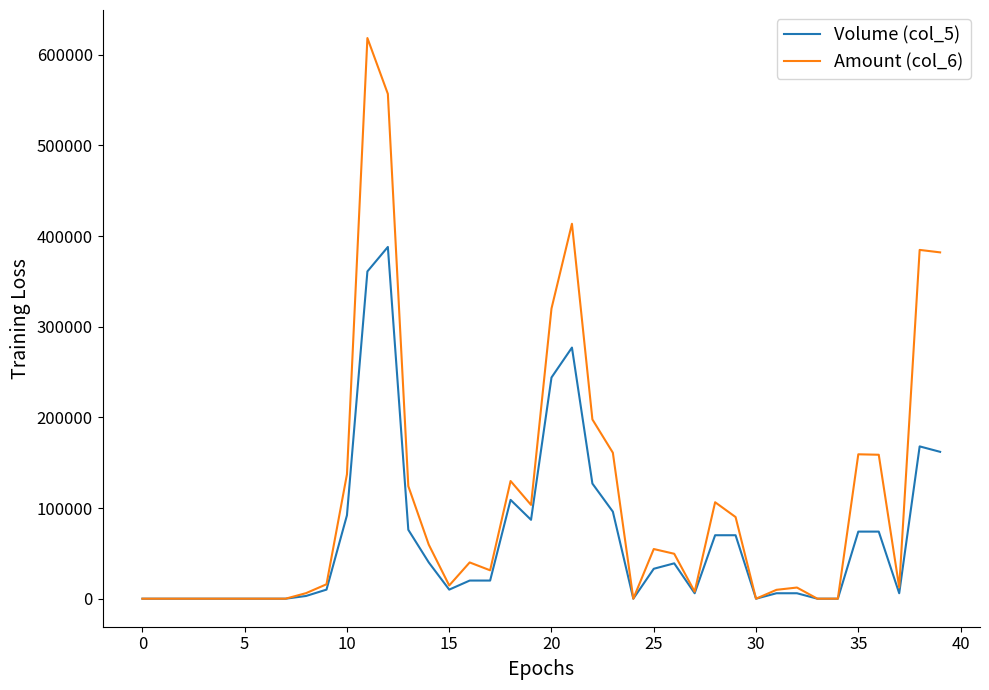

Which series has the largest total across all categories?

Amount (col_6)